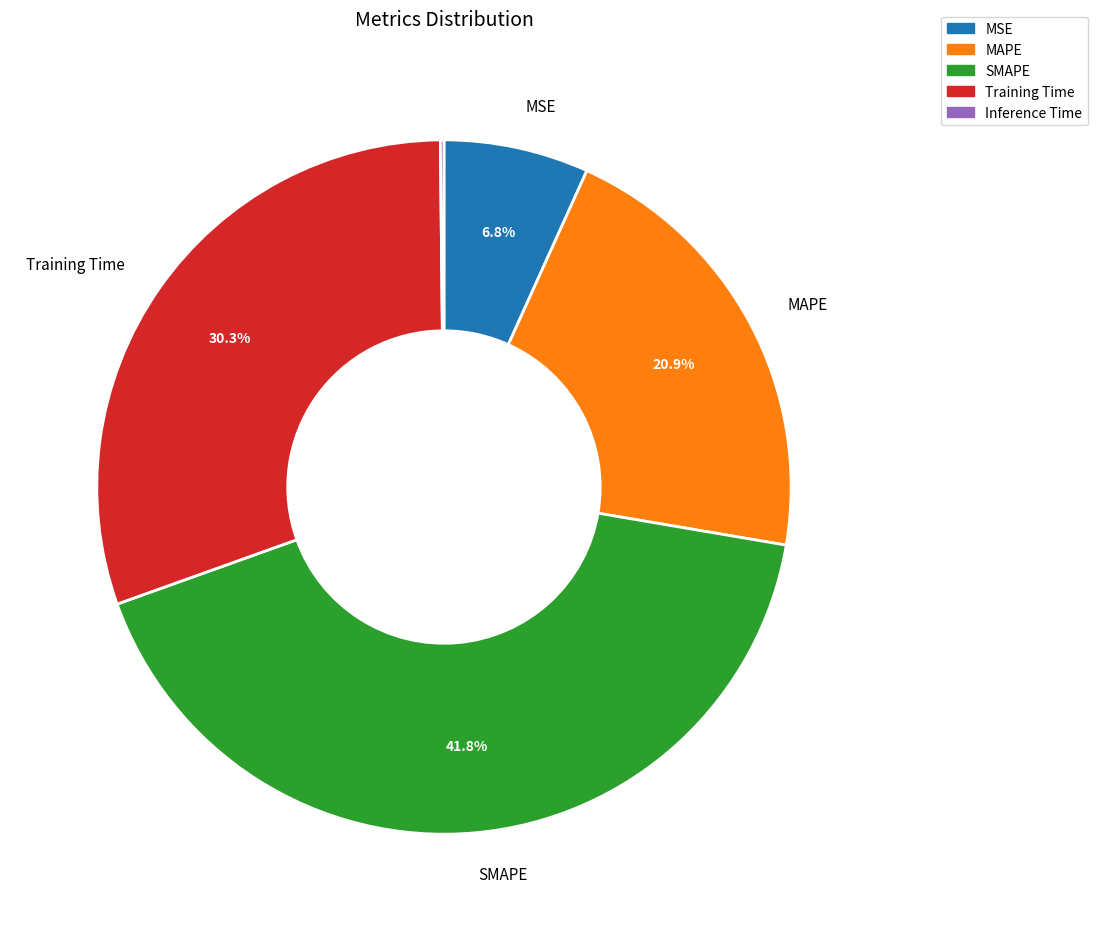

Which has a higher value, MAPE or Training Time?

Training Time